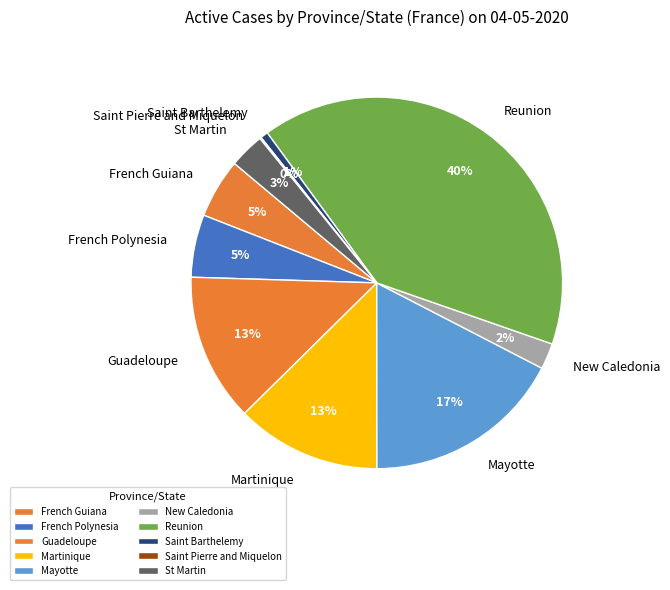

Does any single category account for the majority?

No